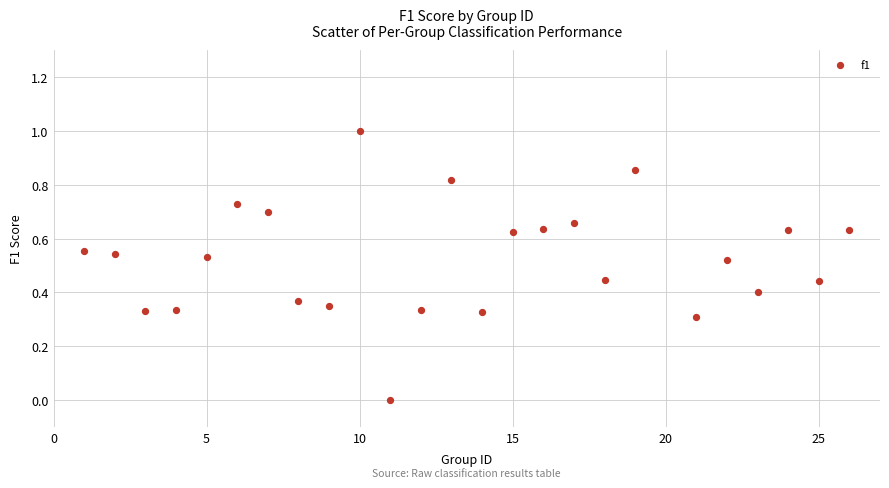

What is the range of X values (max minus min)?

25.0